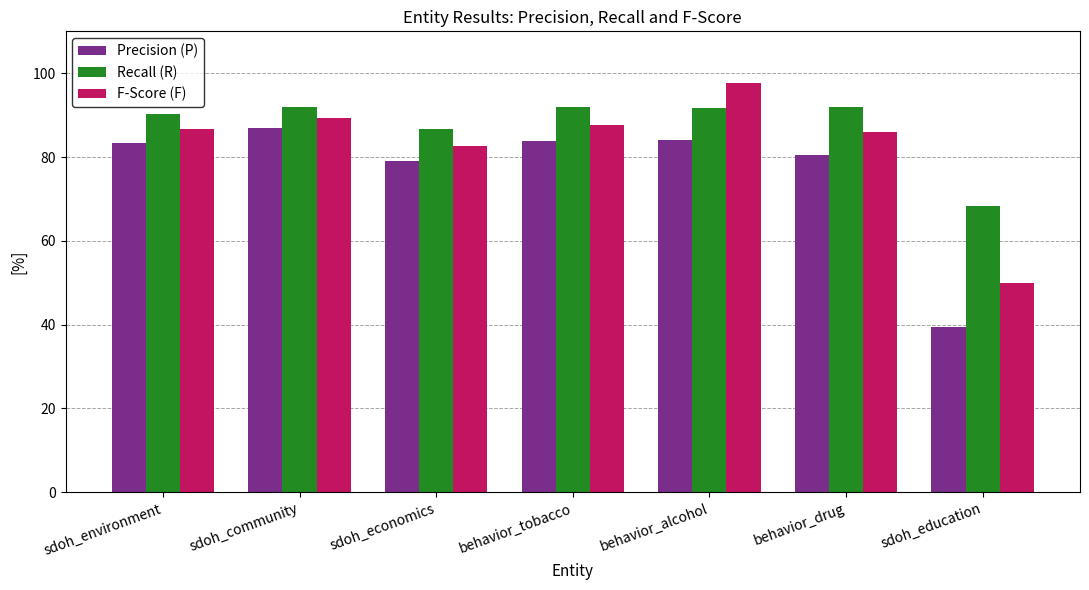

How many values in the Recall (R) series are below 91?

3